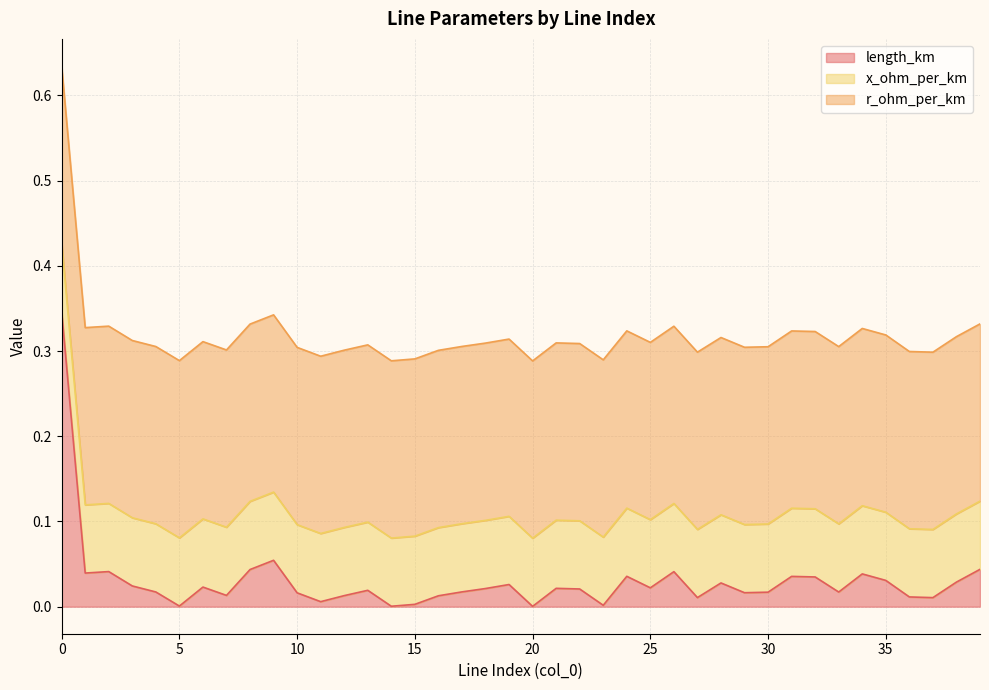

Rank the series by their average value, from lowest to highest.

length_km, x_ohm_per_km, r_ohm_per_km